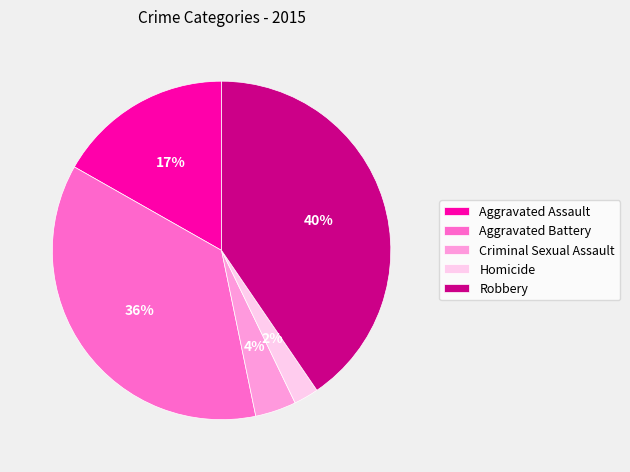

To the nearest percent, what is the combined percentage of Homicide and Criminal Sexual Assault?

6%